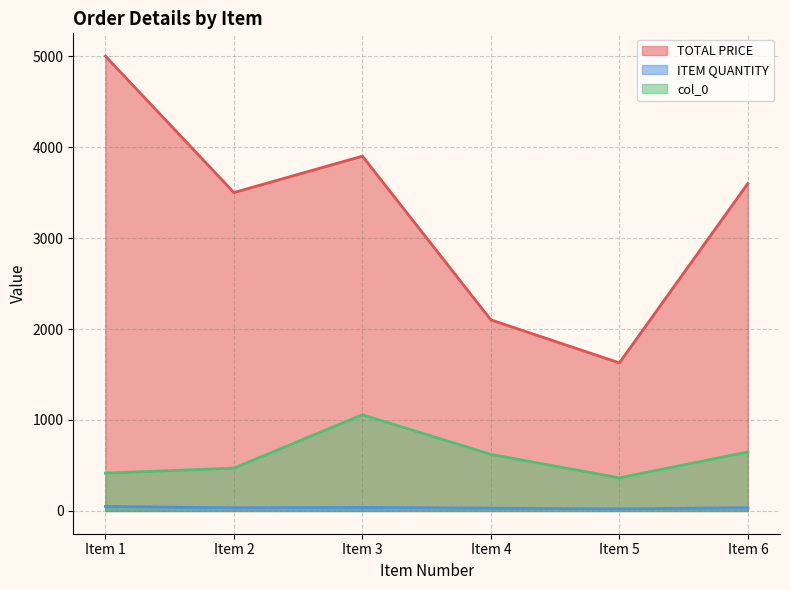

Is it true that TOTAL PRICE equals 1627.9 at Item 5?

True